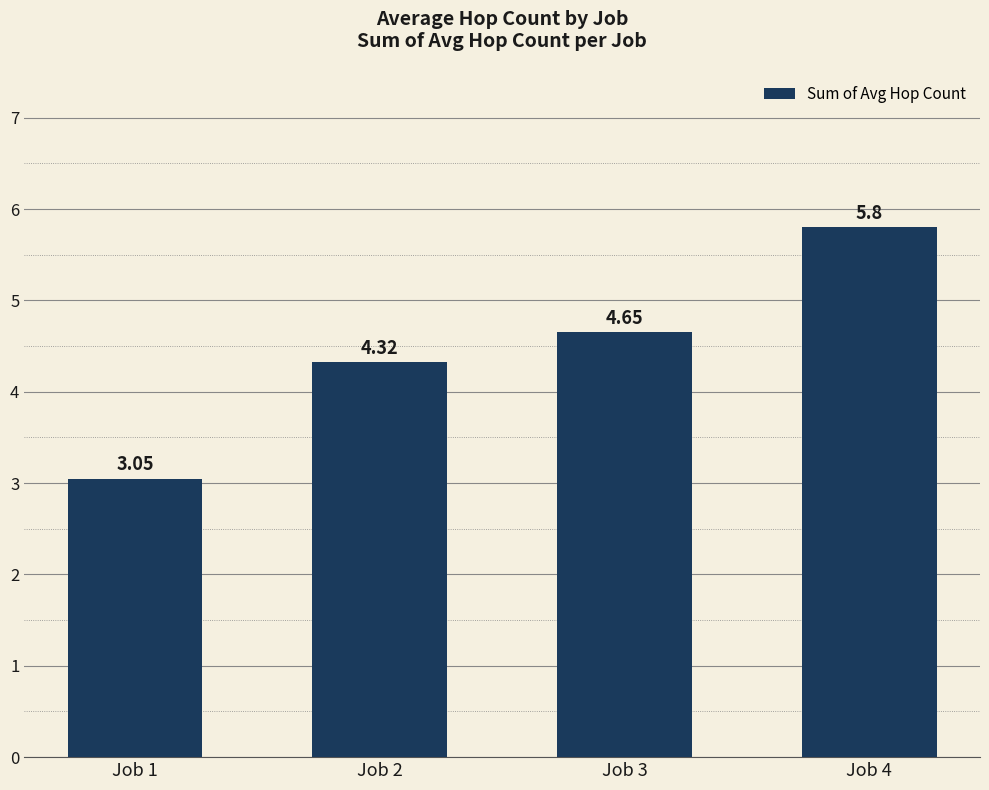

What is the average value?

4.5